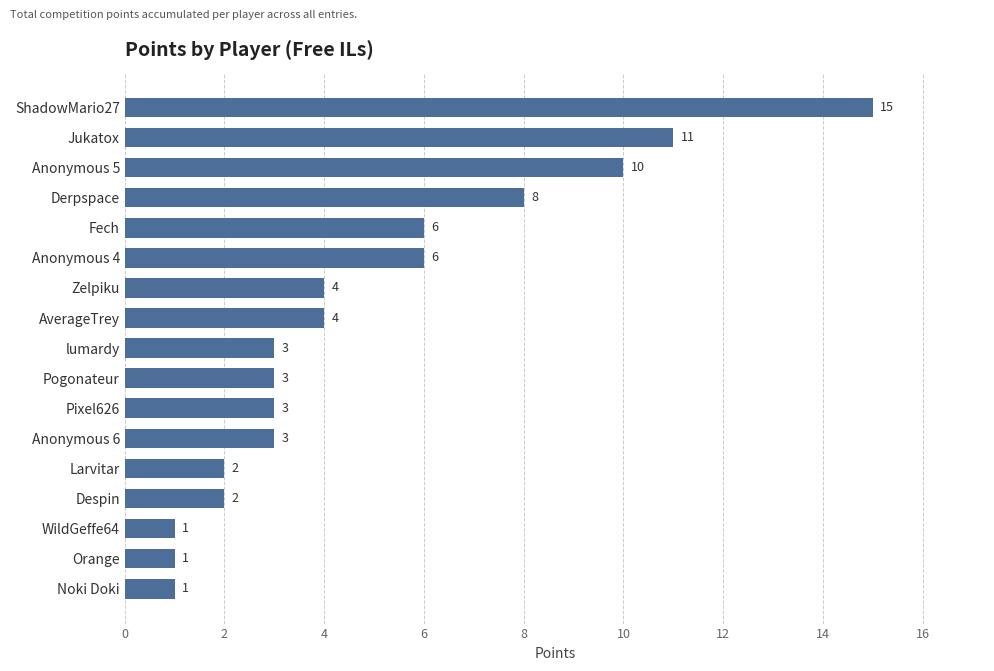

What is the label of the 3rd bar from the top?

Anonymous 5